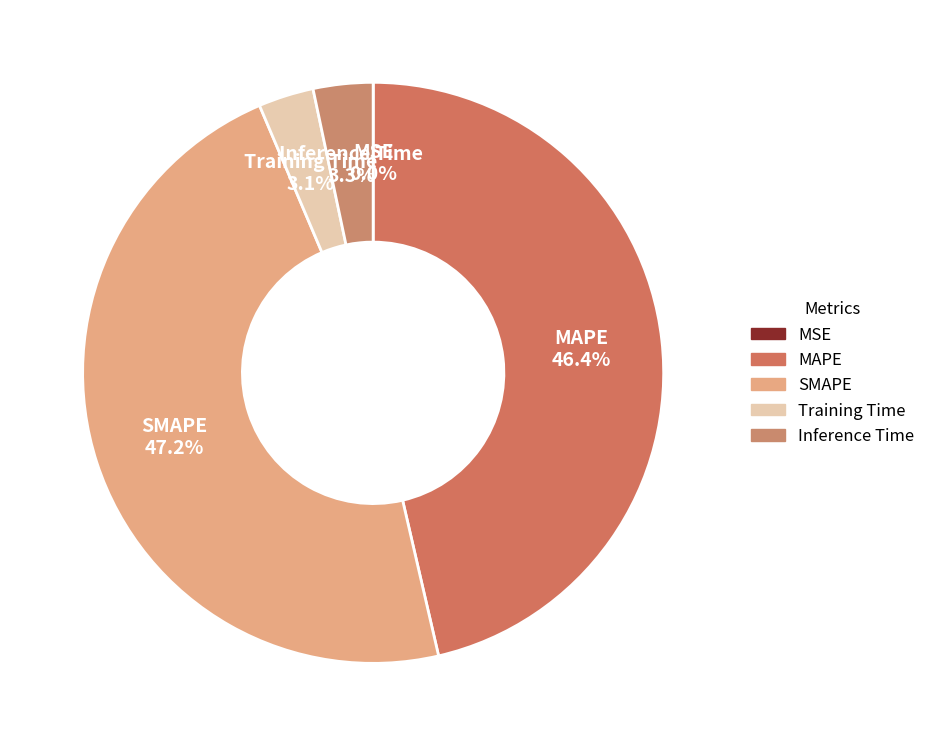

To the nearest percent, what is the combined percentage of MAPE and Inference Time?

50%